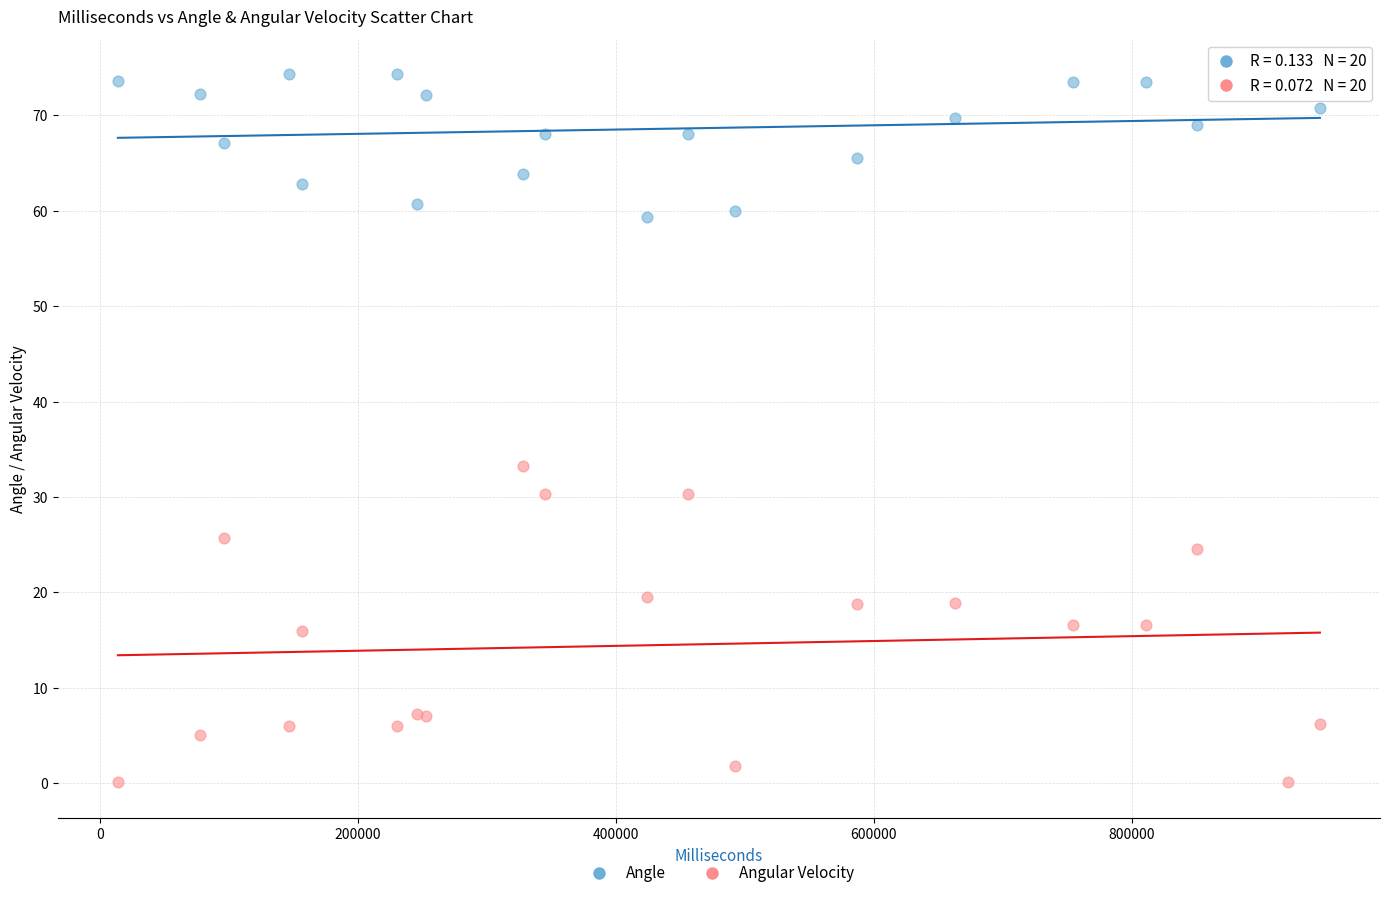

What are all the series names shown in the legend?

Angle, Angular Velocity